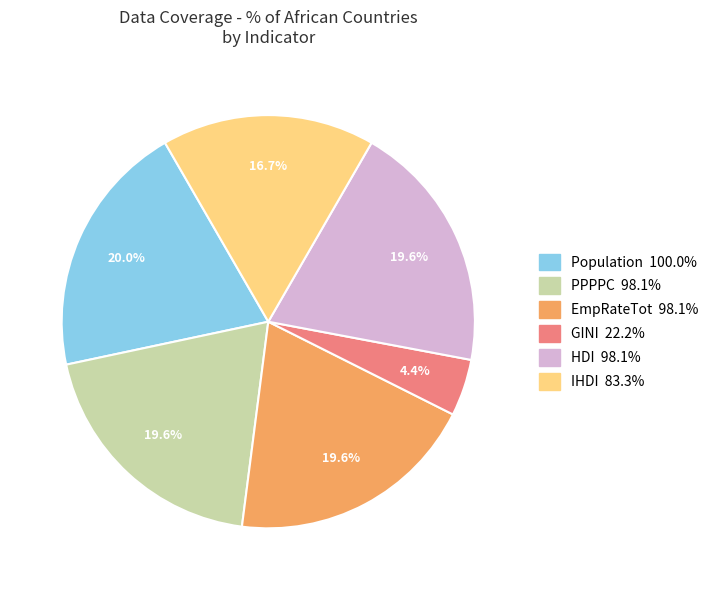

Is there a majority slice in this chart?

No